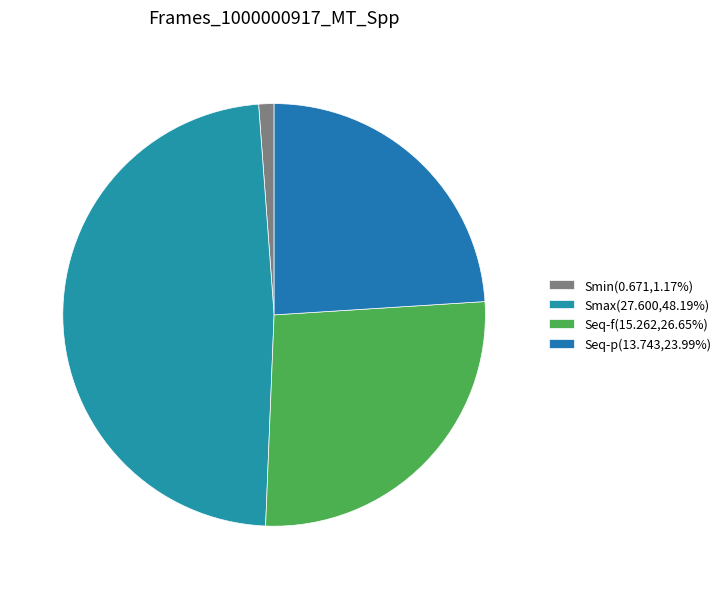

To the nearest percent, what is the average slice percentage?

25%